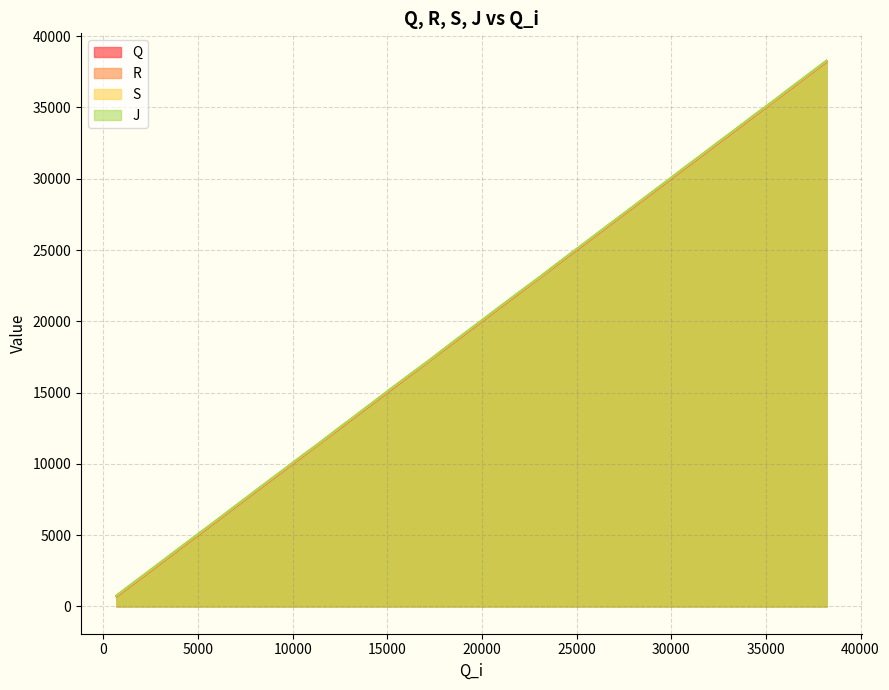

Rank the series by their average value, from lowest to highest.

Q, R, S, J